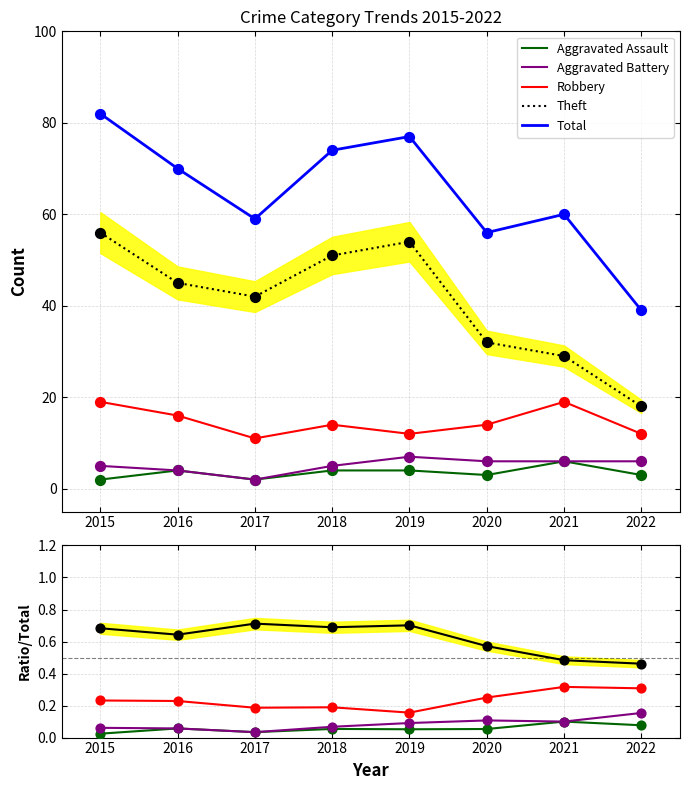

At how many categories does at least one series exceed 42?

7